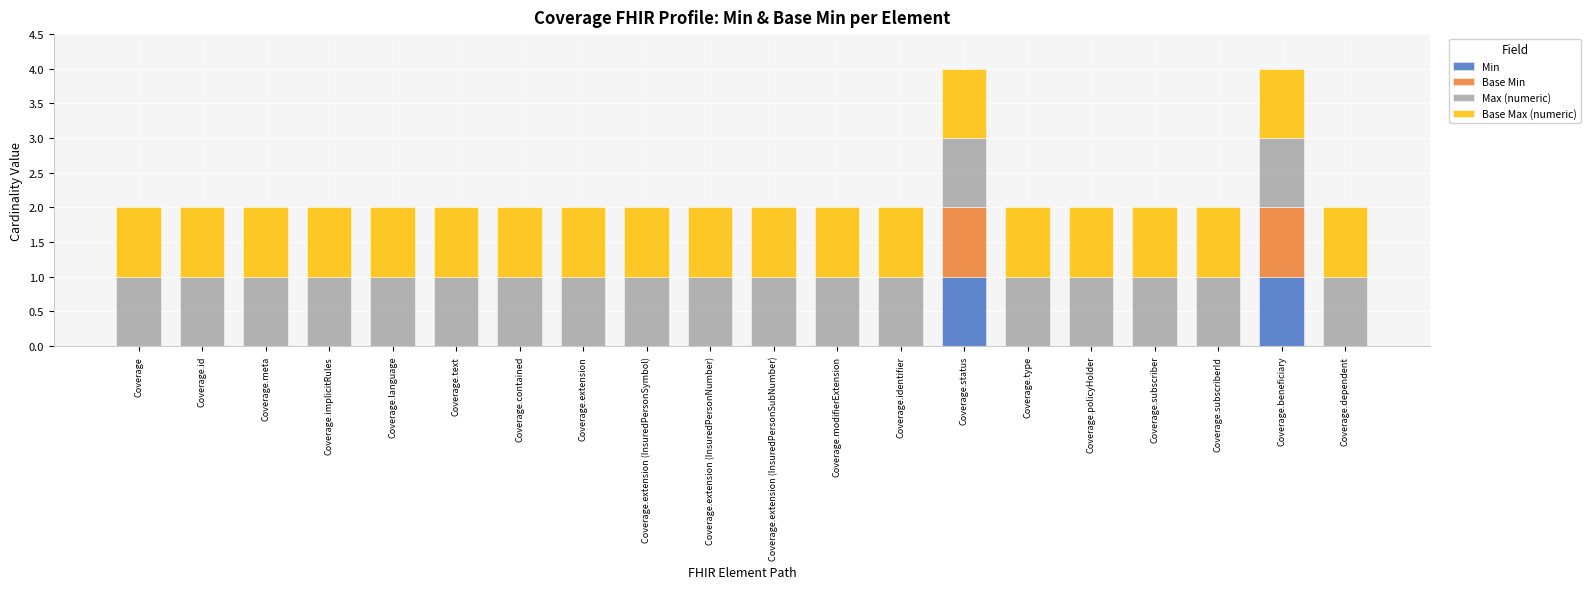

Is it true that Min equals 0 at Coverage.beneficiary?

False